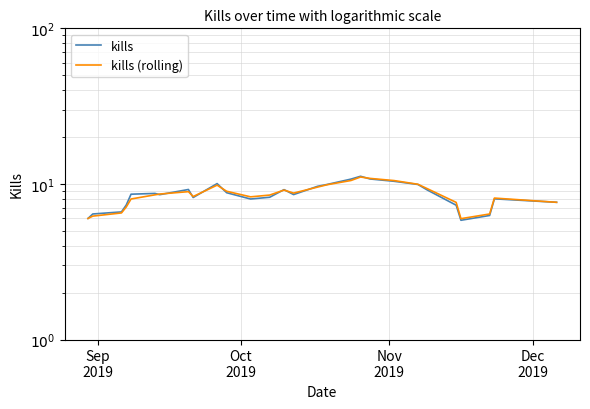

List the series in order of their peak value, highest first.

kills, kills (rolling)